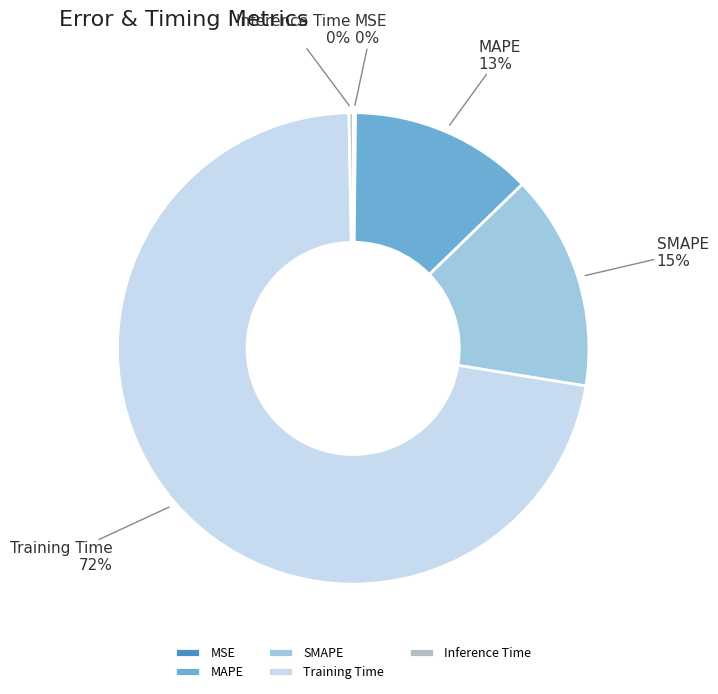

What is the largest slice in the pie chart?

Training Time